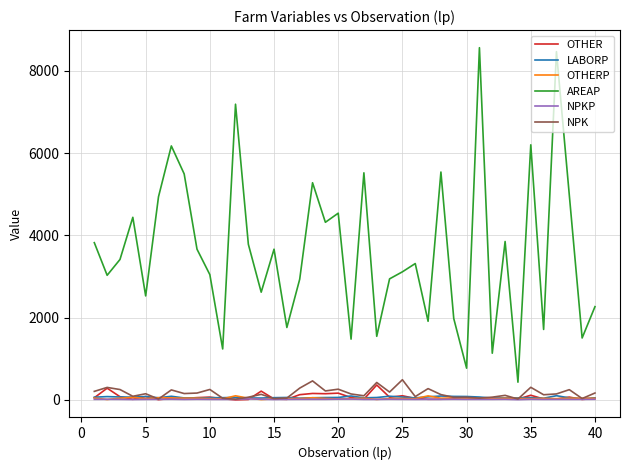

Which series has the largest total across all categories?

AREAP